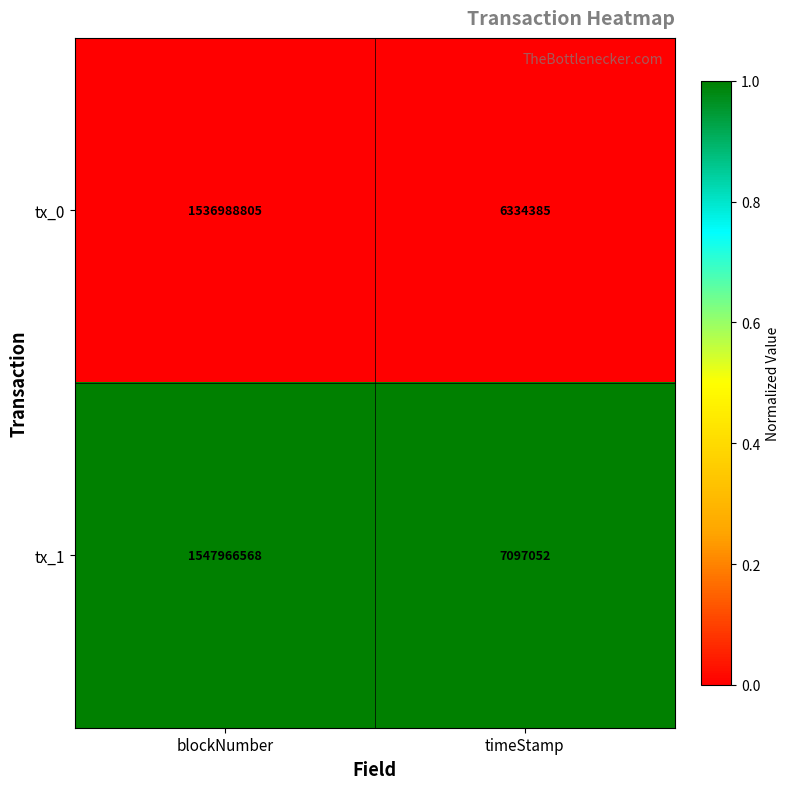

What is the difference between the highest and lowest values at timeStamp?

762667